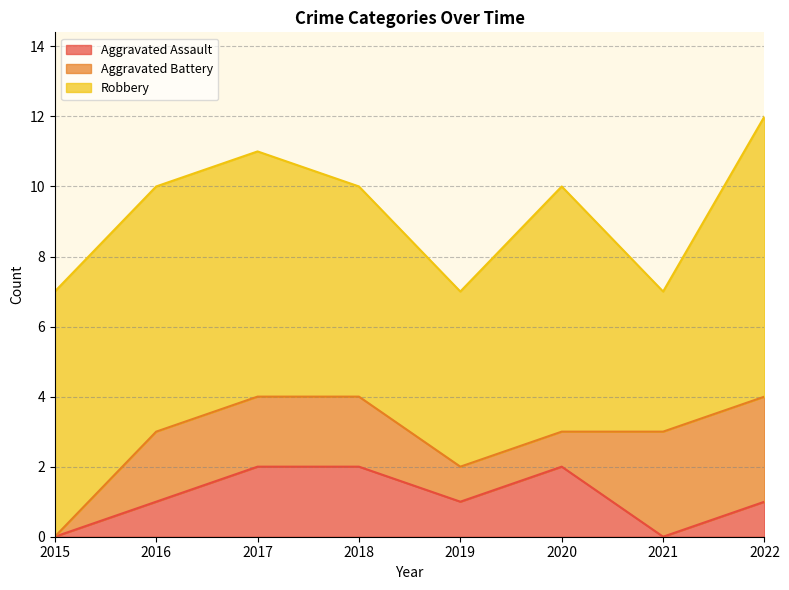

What is the sum of the Robbery values at 2021 and 2019?

9